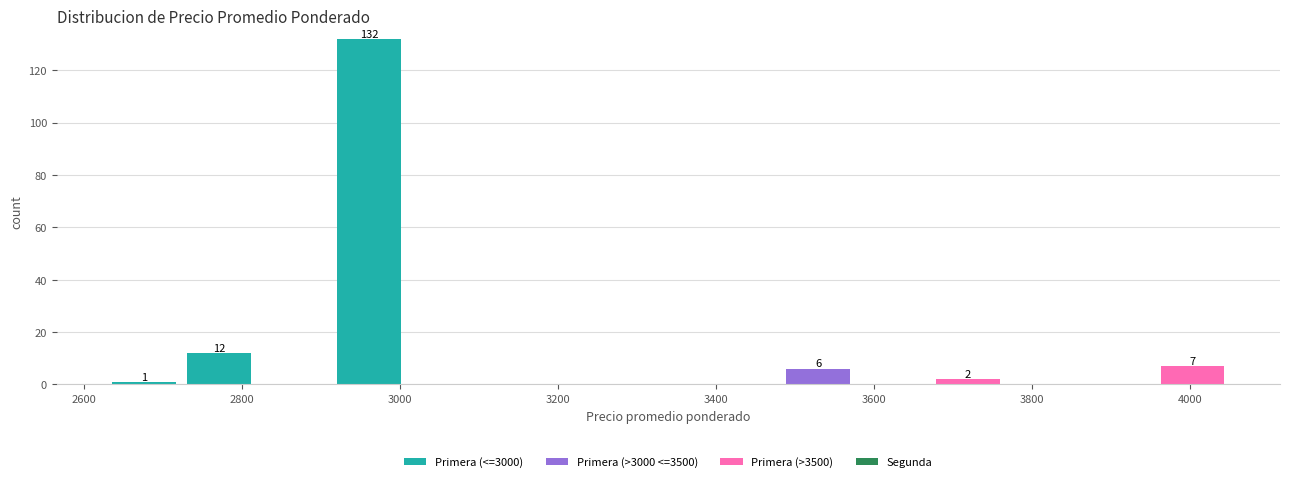

Which range on the x-axis has the tallest stacked bar (by total height)?

2920 to 3000